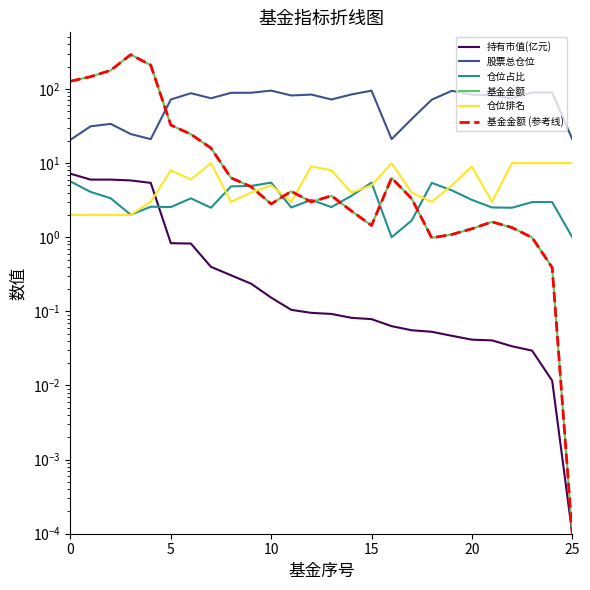

What is the sum of the 股票总仓位 values at 9 and 12?

173.0